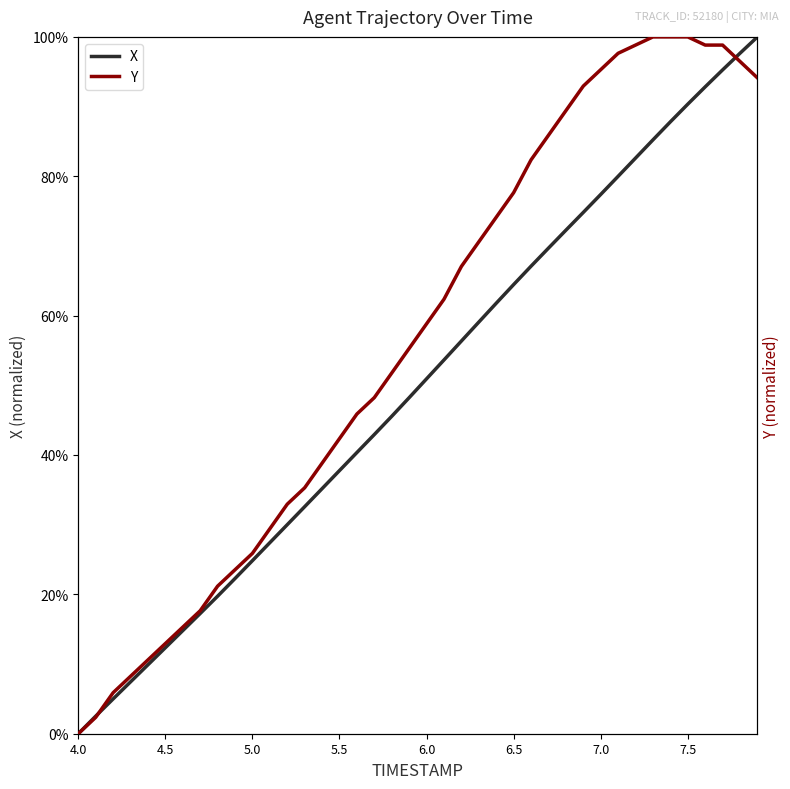

Which series ends up on top after the final intersection of Y and X?

X